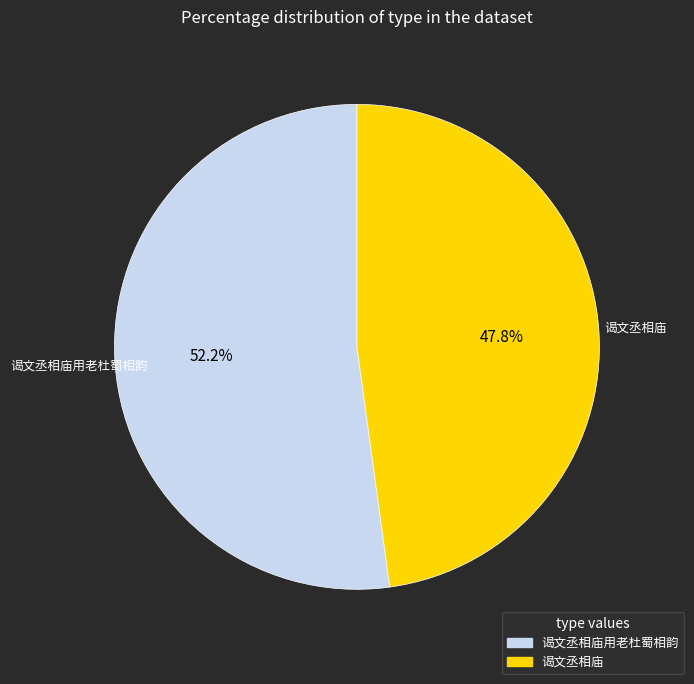

Does any single category account for the majority?

Yes